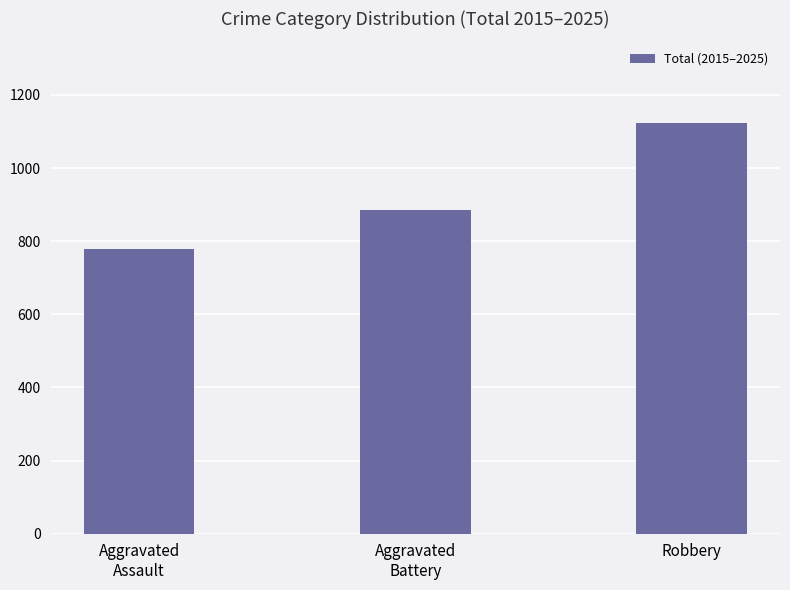

What is the difference between the maximum and minimum values?

343